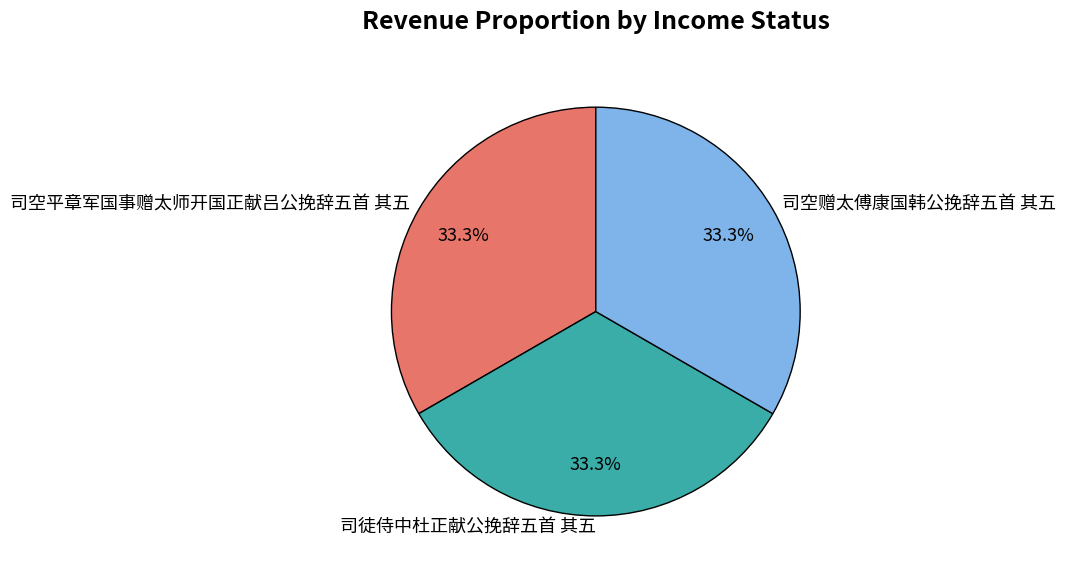

What is the ratio of the value at 司空平章军国事赠太师开国正献吕公挽辞五首 其五 to the value at 司空赠太傅康国韩公挽辞五首 其五?

1.0